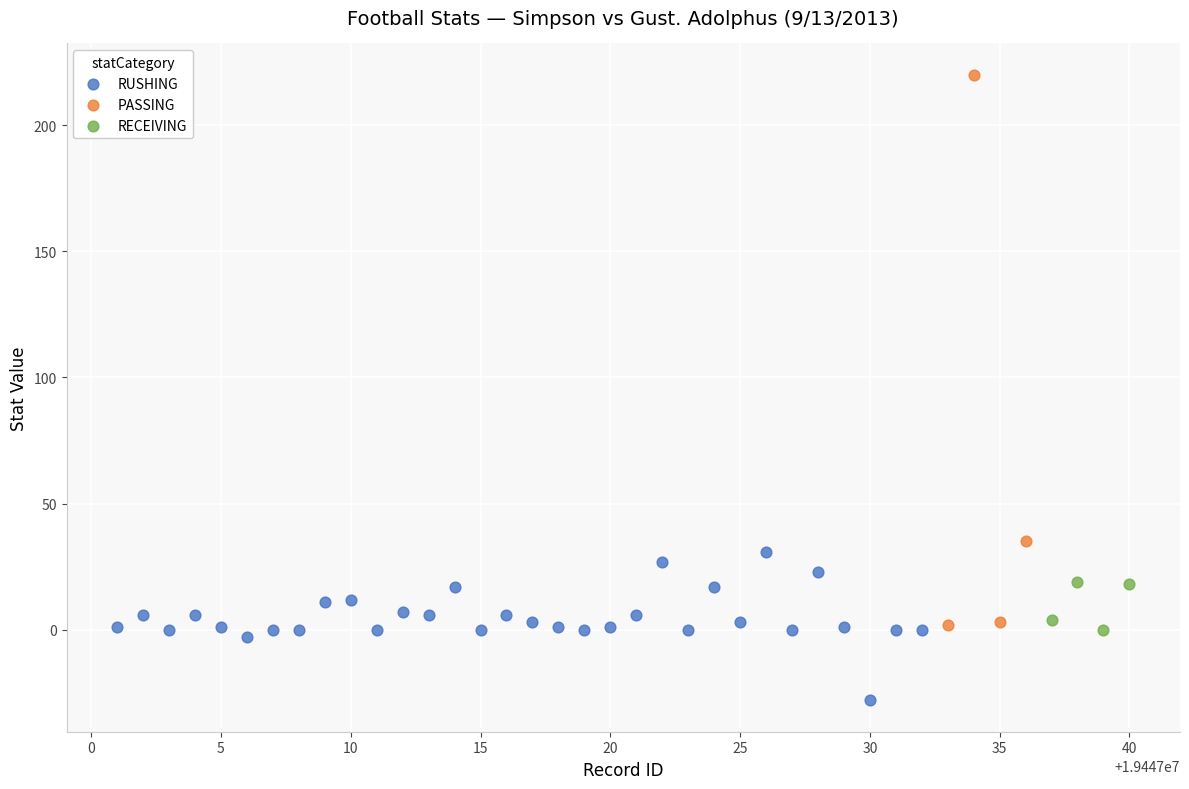

Which series contains the highest Y value?

PASSING